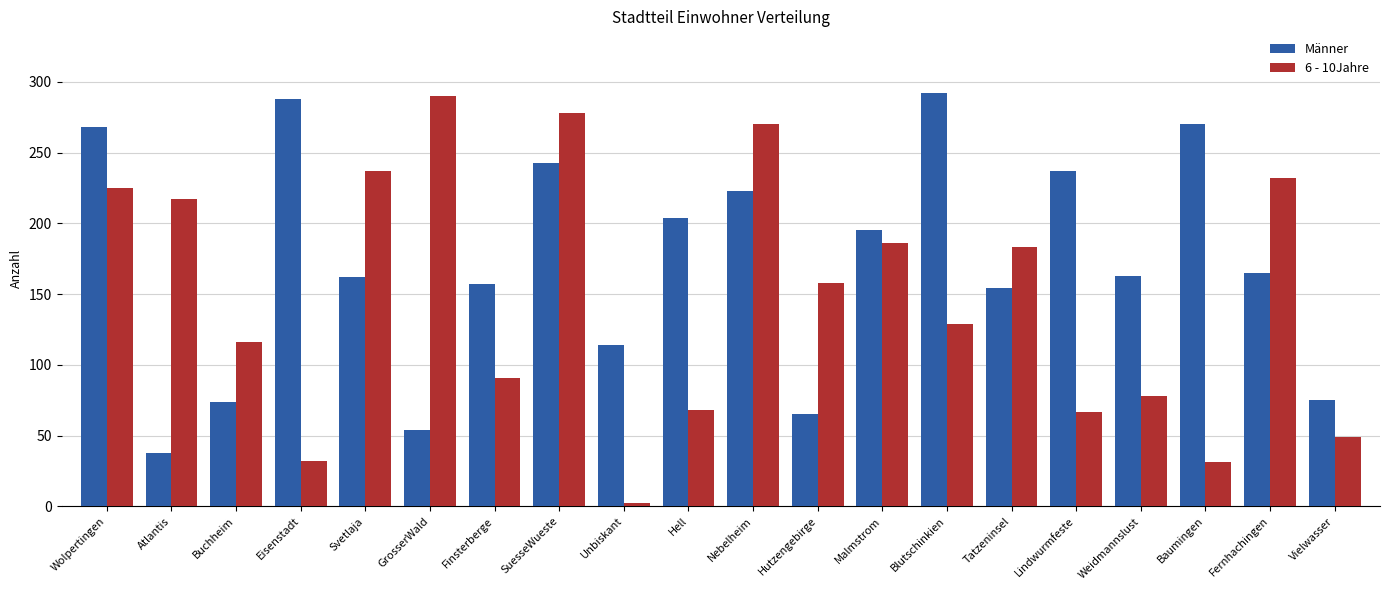

List the series in order of their overall mean, lowest first.

6 - 10Jahre, Männer